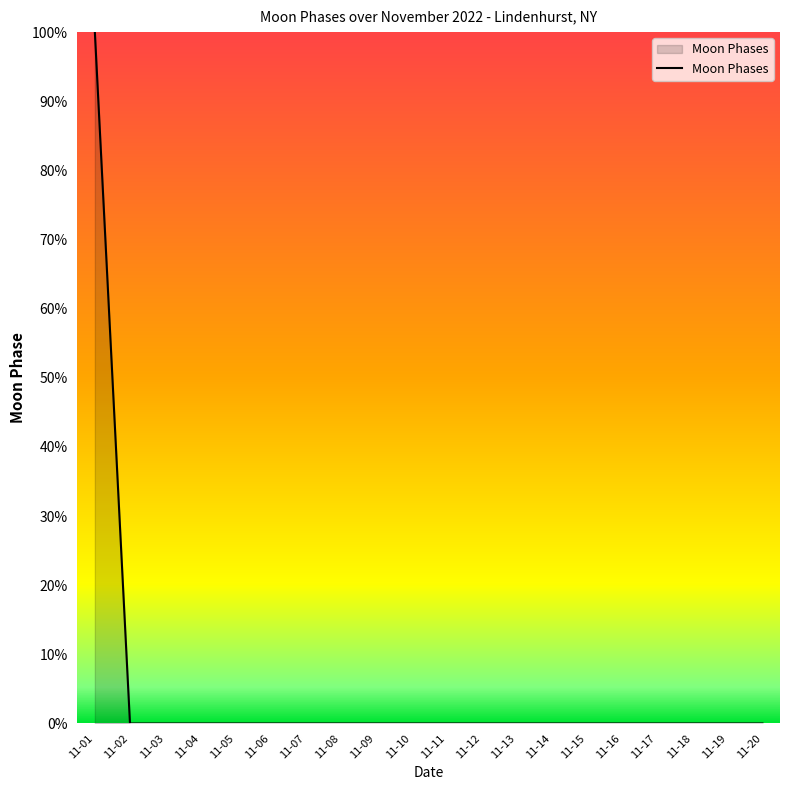

The value at 11-11 is 36. True or false?

False